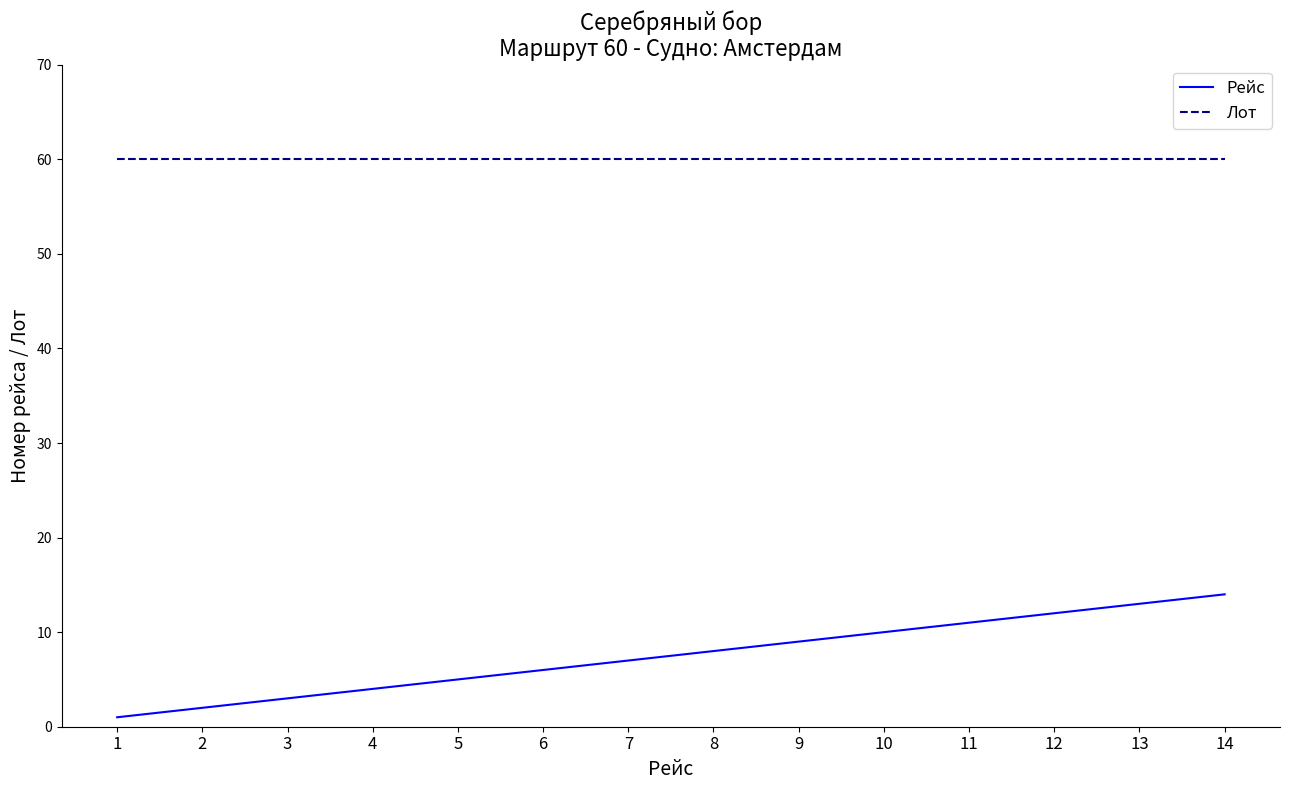

The value of Рейс at 10 is 10. True or false?

True